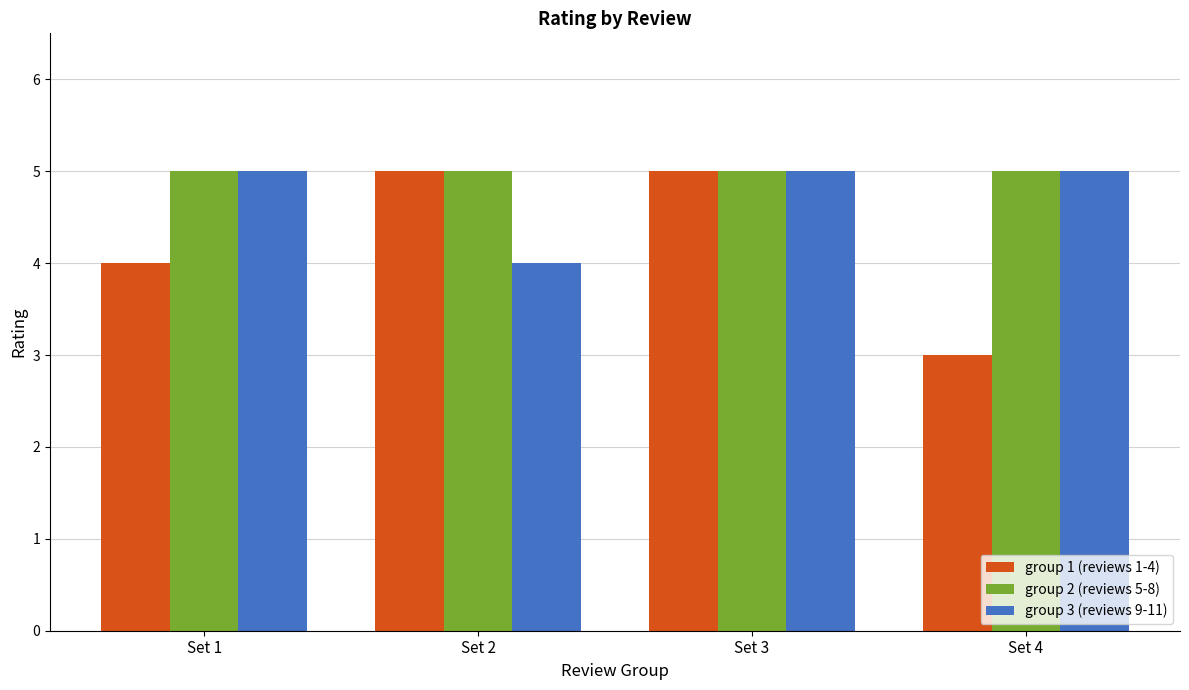

List the series in order of their overall mean, highest first.

group 2 (reviews 5-8), group 3 (reviews 9-11), group 1 (reviews 1-4)